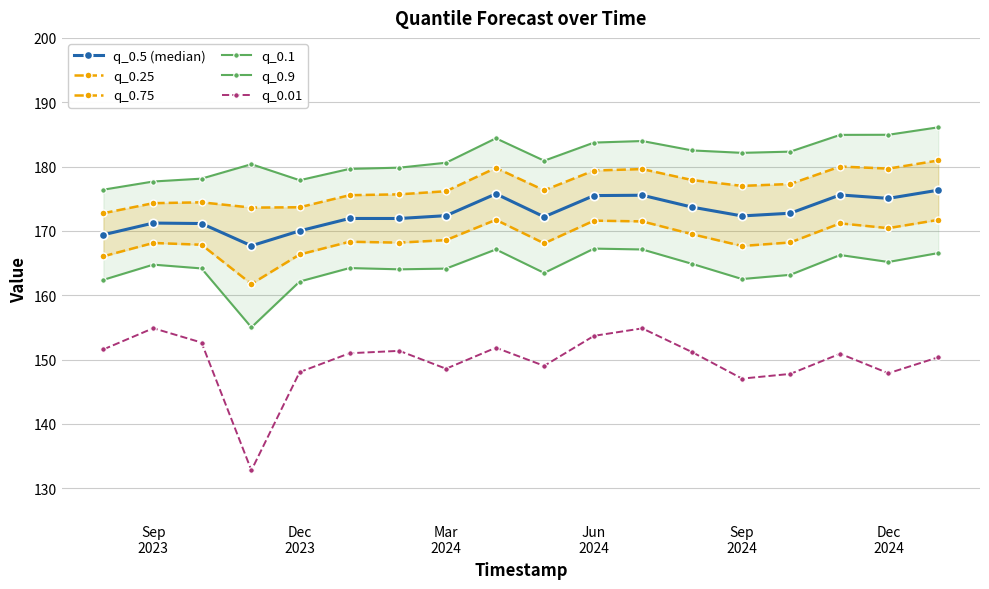

What is the maximum value for q_0.5 (median)?

176.3